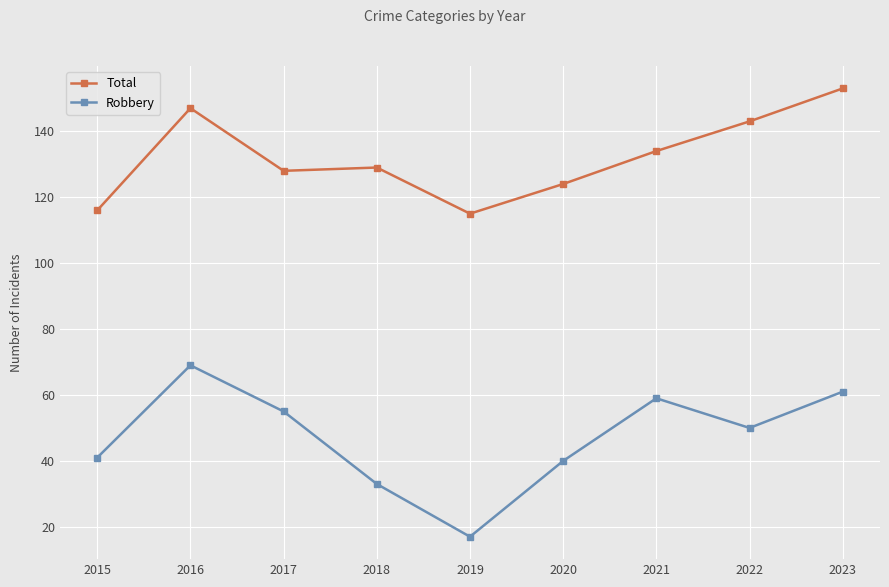

Is the value of Total at 2017 greater than the value of Robbery at 2017?

Yes